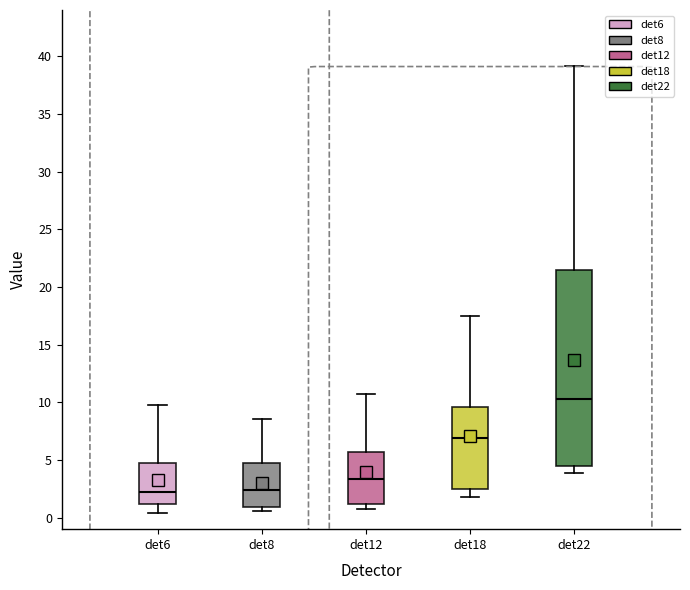

Reading left to right, transcribe this box plot: for each box, give where its median line is, the range the box spans, and where its two whiskers end, as read against the y-axis. The values are not printed on the chart, so give them approximately, as read against the axis.

det6: median 2.0, box 1.0 to 4.5, whiskers 0.5 to 9.5
det8: median 2.5, box 1.0 to 4.5, whiskers 0.5 to 8.5
det12: median 3.5, box 1.0 to 5.5, whiskers 1.0 (just below the box's lower edge) to 10.5
det18: median 7.0, box 2.5 to 9.5, whiskers 2.0 to 17.5
det22: median 10.5, box 4.5 to 21.5, whiskers 4.0 to 39.0